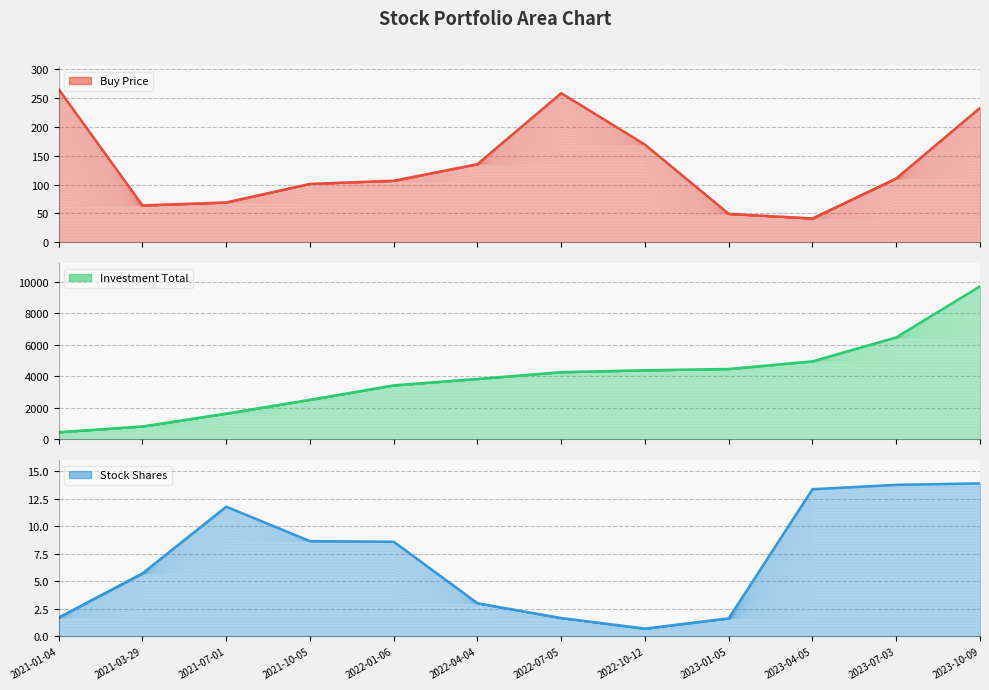

How many data points in Stock Shares are above 8?

6